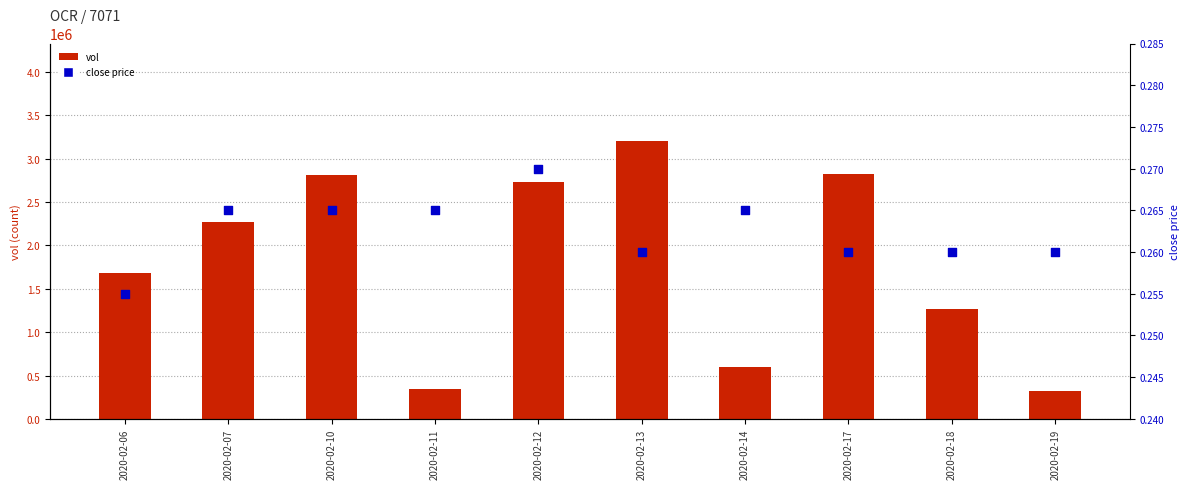

At which category is the sum across all series the highest?

2020-02-13